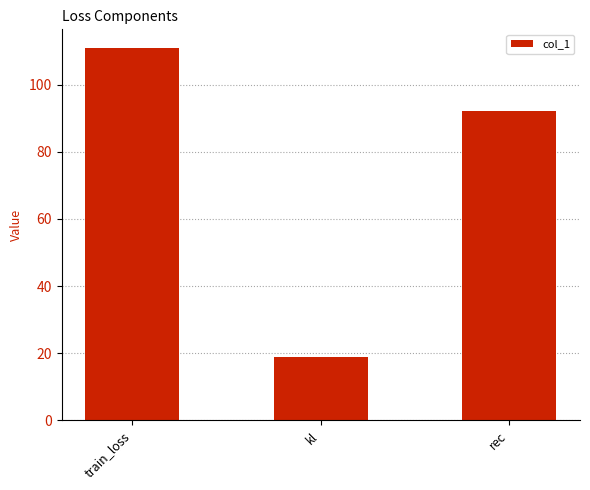

What is the sum of all values?

221.9